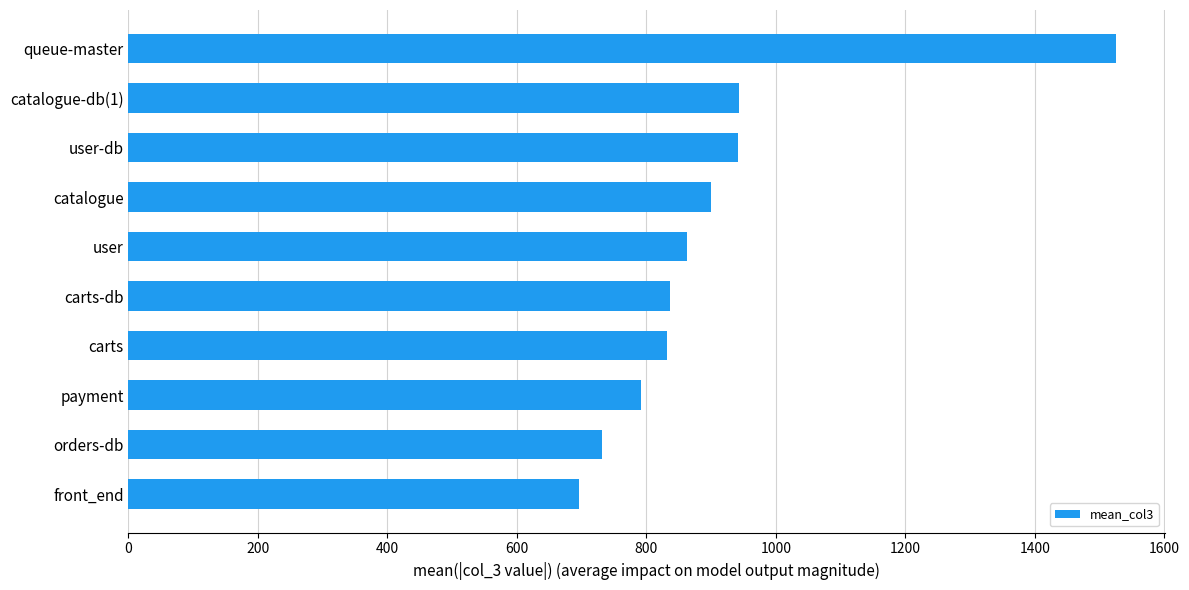

Read the value at catalogue.

900